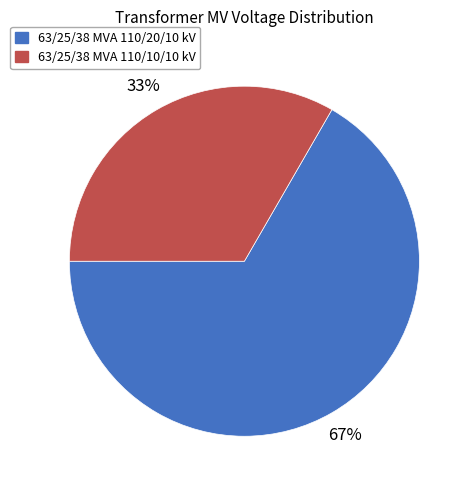

How many slices are in this pie chart?

2